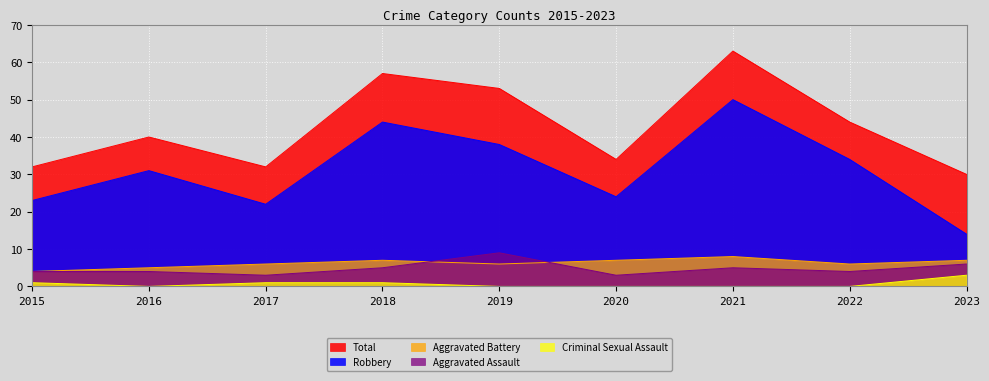

What is the difference between the highest and lowest values at 2016?

40